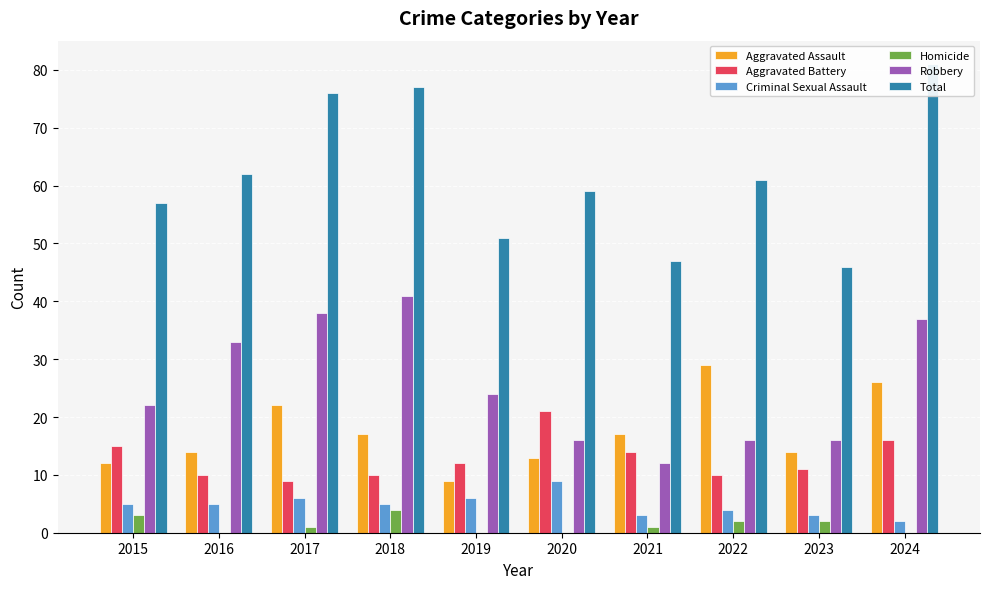

What is the difference between the highest and lowest values at 2015?

54